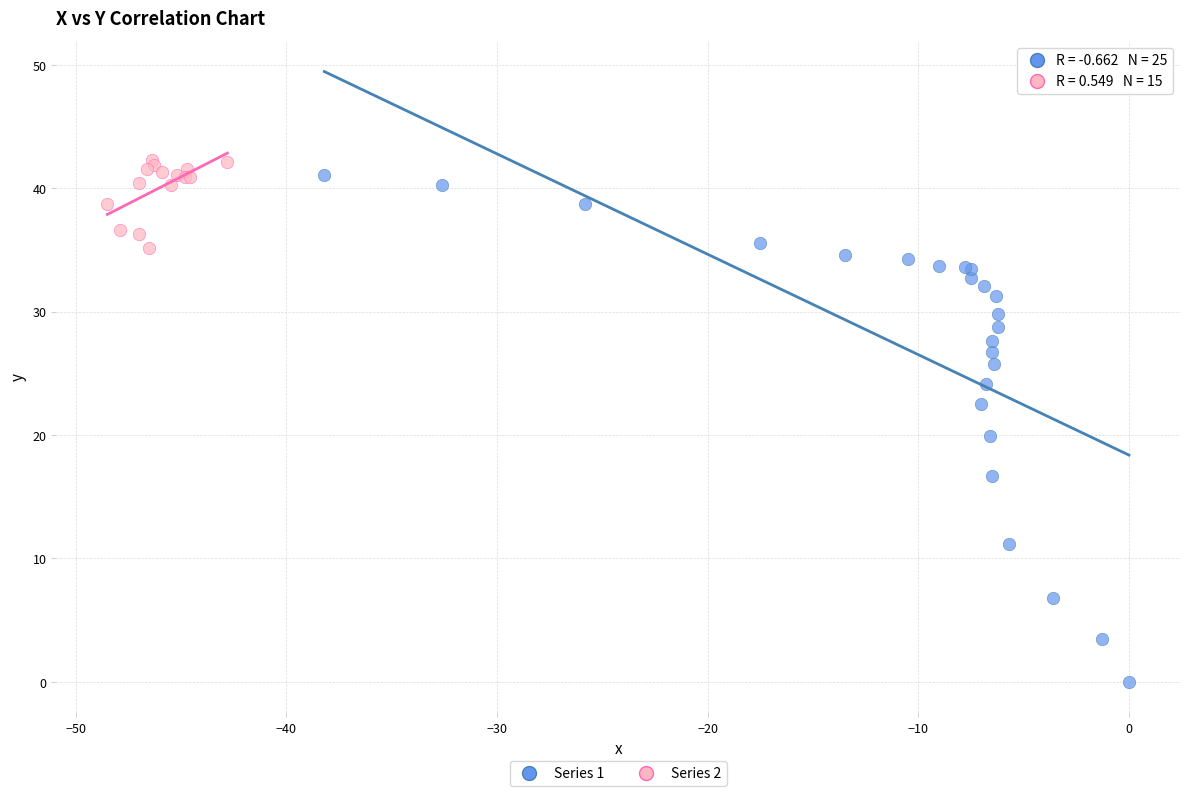

Which series reaches the minimum Y coordinate?

Series 1